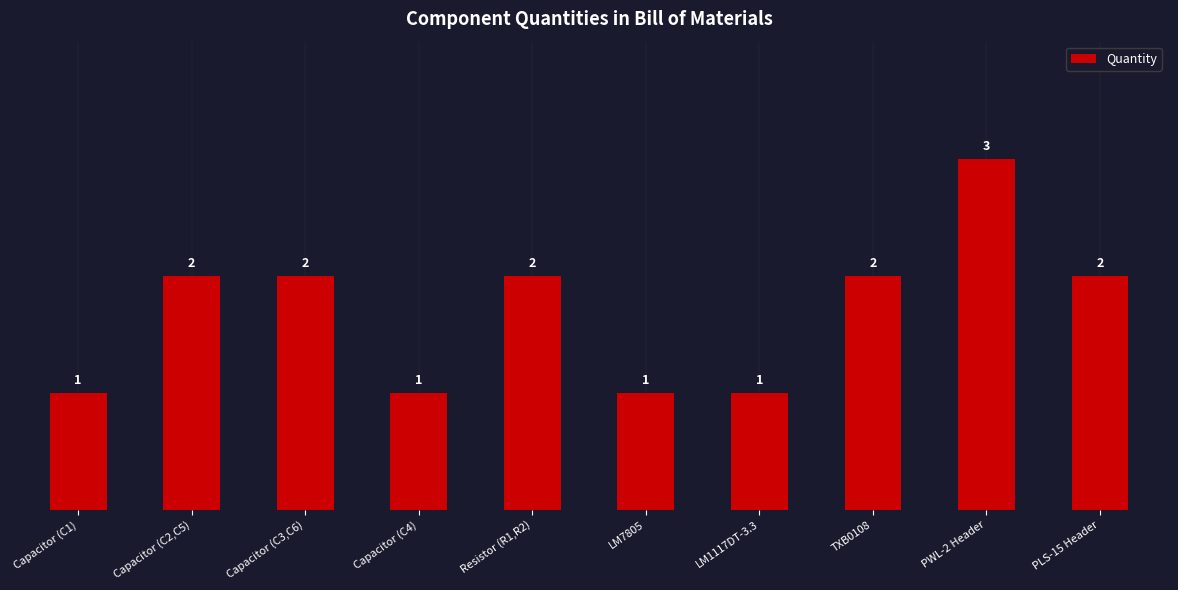

Which category has the highest value across all series?

PWL-2 Header